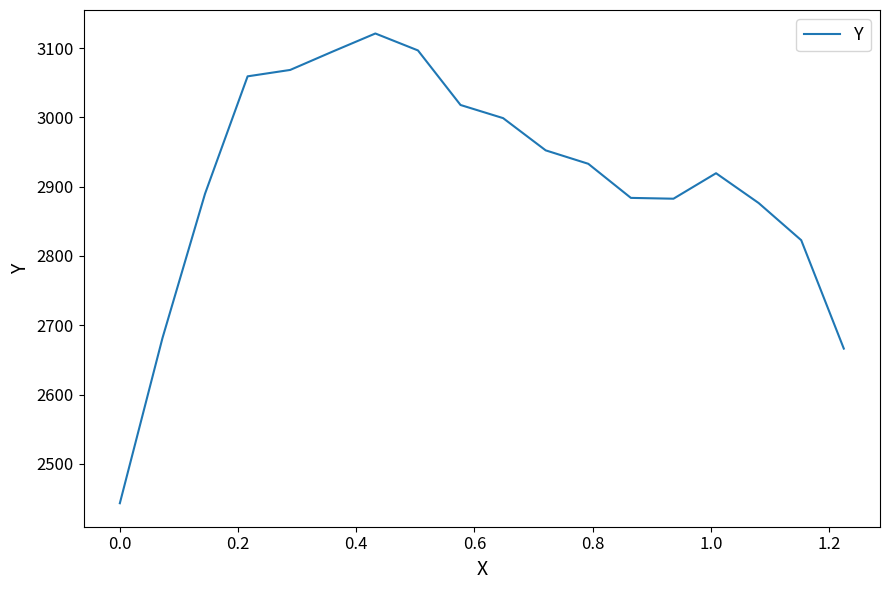

What is the difference between the maximum and minimum values?

678.3